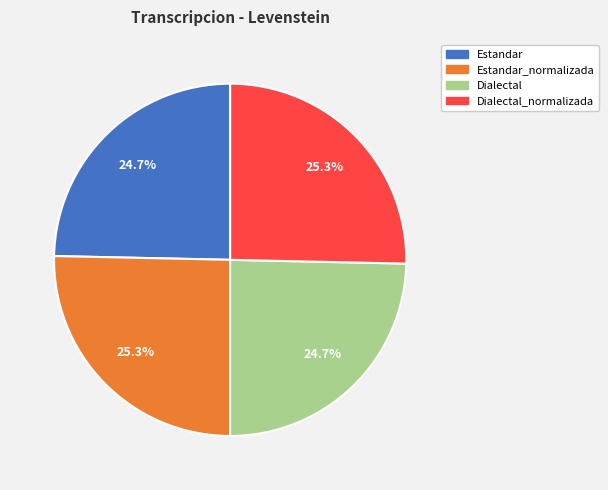

Is there a majority slice in this chart?

No